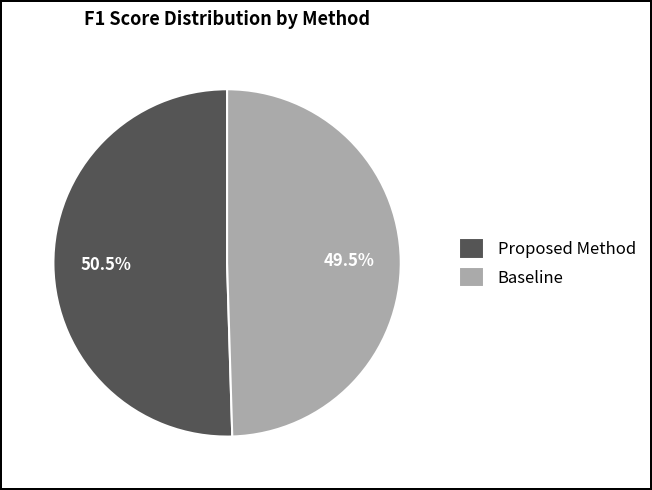

Which slice represents more than half of the pie?

Proposed Method